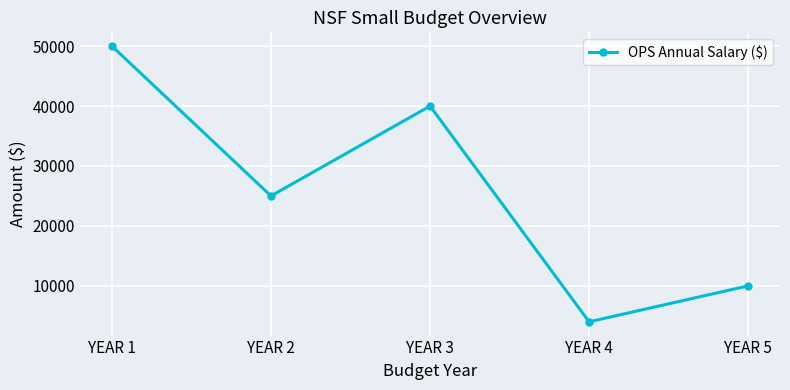

At which category does the data reach its first local peak?

YEAR 3